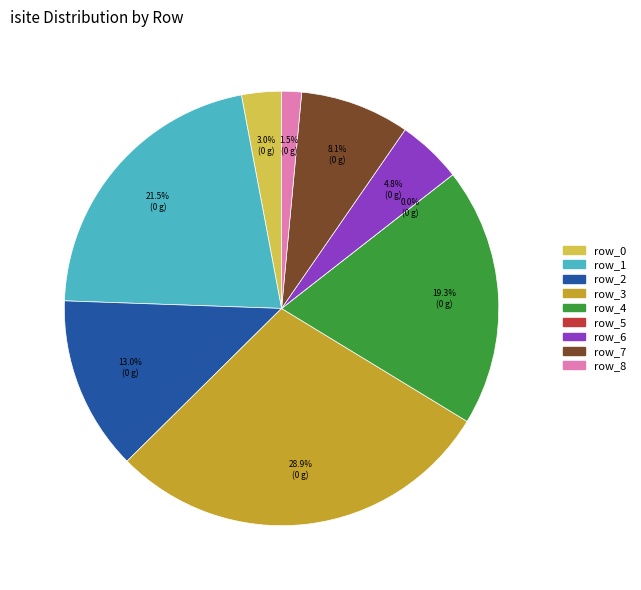

Which has a higher value, row_3 or row_5?

row_3